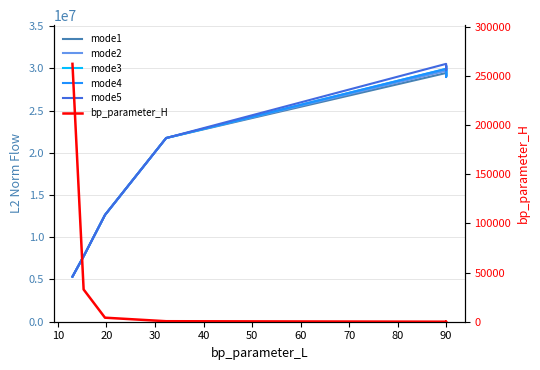

What is the value of the mode1 point at the 4th from the left?

21745685.9